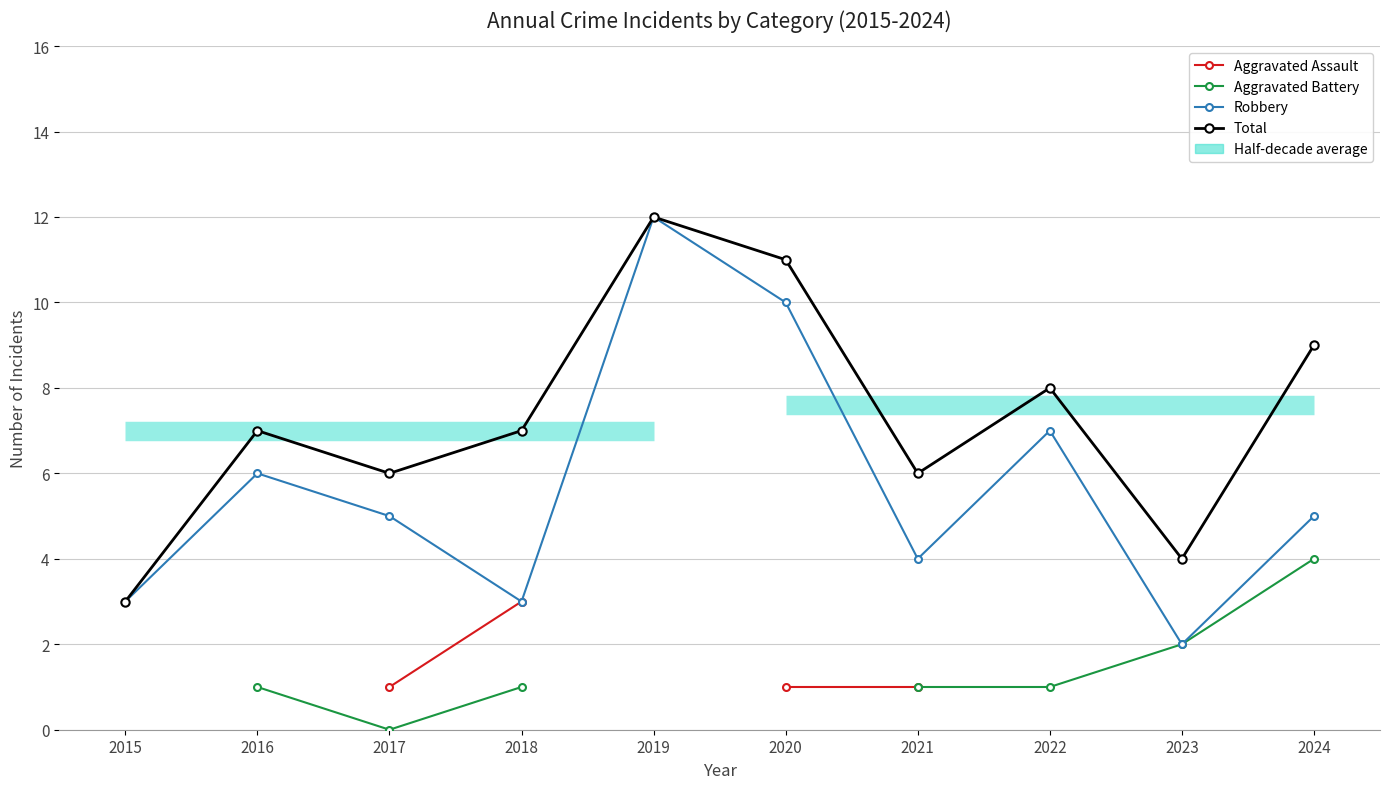

True or false: Aggravated Assault and Total cross at least once.

False